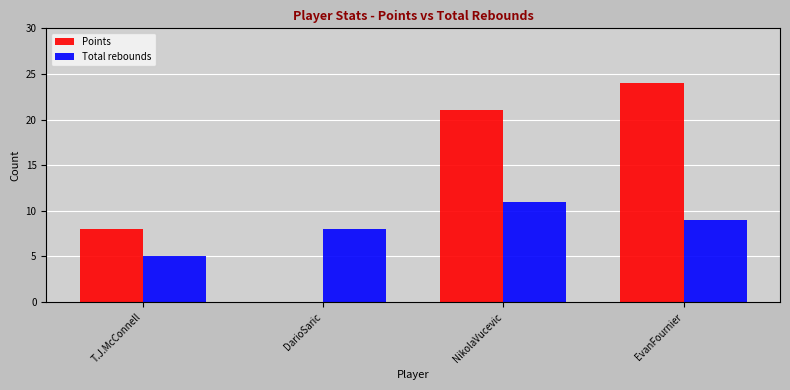

Reading left to right, list all the values displayed in this chart.

Points: T.J.McConnell=8	DarioSaric=0	NikolaVucevic=21	EvanFournier=24
Total rebounds: T.J.McConnell=5	DarioSaric=8	NikolaVucevic=11	EvanFournier=9